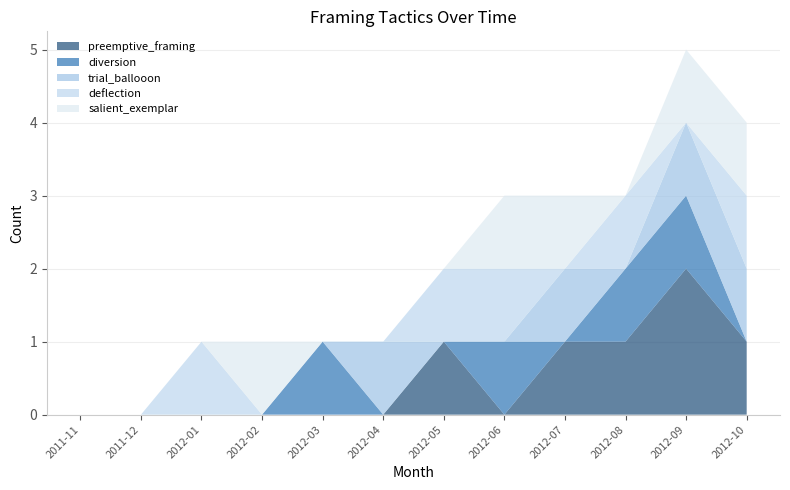

Reading left to right, extract all data points from this chart.

preemptive_framing: 2011-11=0	2011-12=0	2012-01=0	2012-02=0	2012-03=0	2012-04=0	2012-05=1	2012-06=0	2012-07=1	2012-08=1	2012-09=2	2012-10=1
diversion: 2011-11=0	2011-12=0	2012-01=0	2012-02=0	2012-03=1	2012-04=0	2012-05=0	2012-06=1	2012-07=0	2012-08=1	2012-09=1	2012-10=0
trial_ballooon: 2011-11=0	2011-12=0	2012-01=0	2012-02=0	2012-03=0	2012-04=1	2012-05=0	2012-06=0	2012-07=1	2012-08=0	2012-09=1	2012-10=1
deflection: 2011-11=0	2011-12=0	2012-01=1	2012-02=0	2012-03=0	2012-04=0	2012-05=1	2012-06=1	2012-07=0	2012-08=1	2012-09=0	2012-10=1
salient_exemplar: 2011-11=0	2011-12=0	2012-01=0	2012-02=1	2012-03=0	2012-04=0	2012-05=0	2012-06=1	2012-07=1	2012-08=0	2012-09=1	2012-10=1